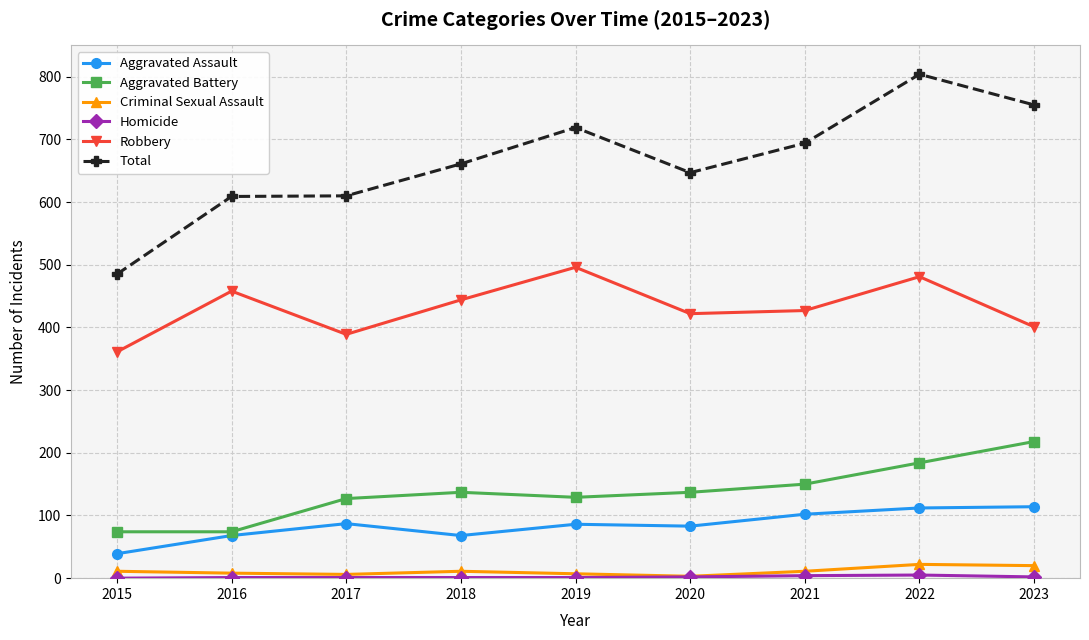

What is the difference between the maximum and minimum values in the Aggravated Battery series?

144